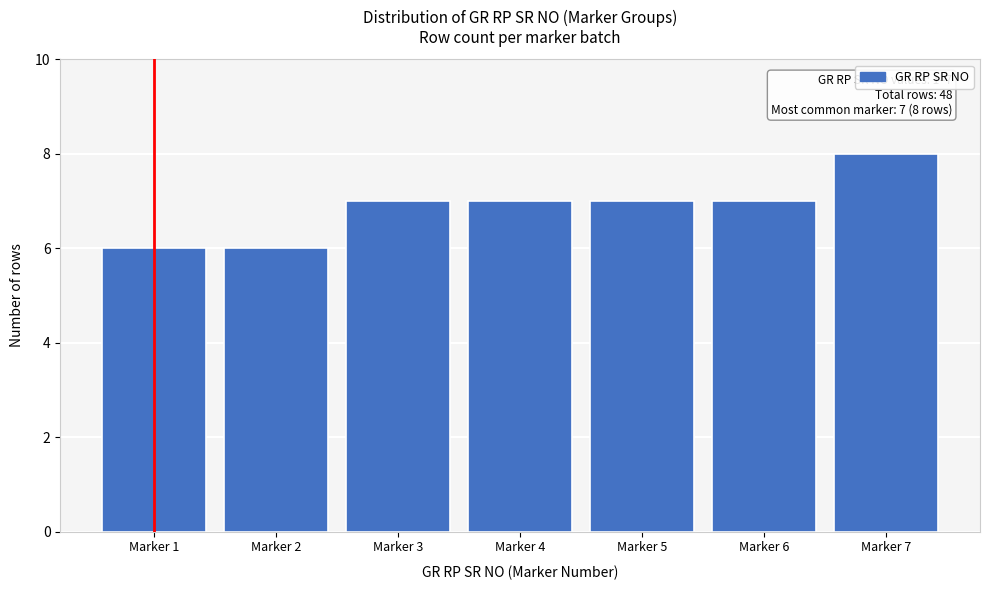

Reading left to right, list all the values displayed in this chart.

Marker 1=6	Marker 2=6	Marker 3=7	Marker 4=7	Marker 5=7	Marker 6=7	Marker 7=8